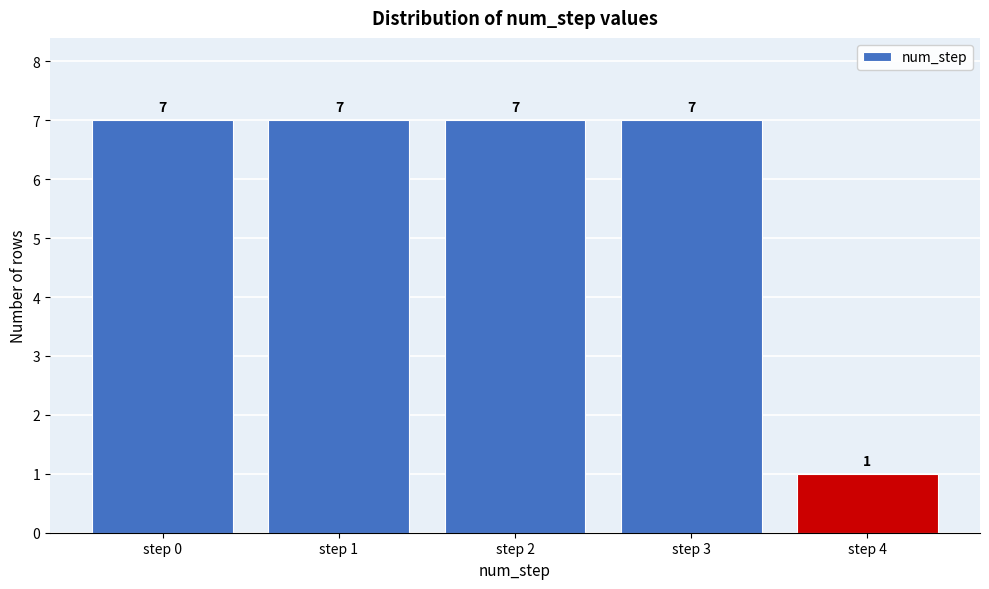

What is the height of the bar covering 1.5 to 2.5 on the x-axis?

7